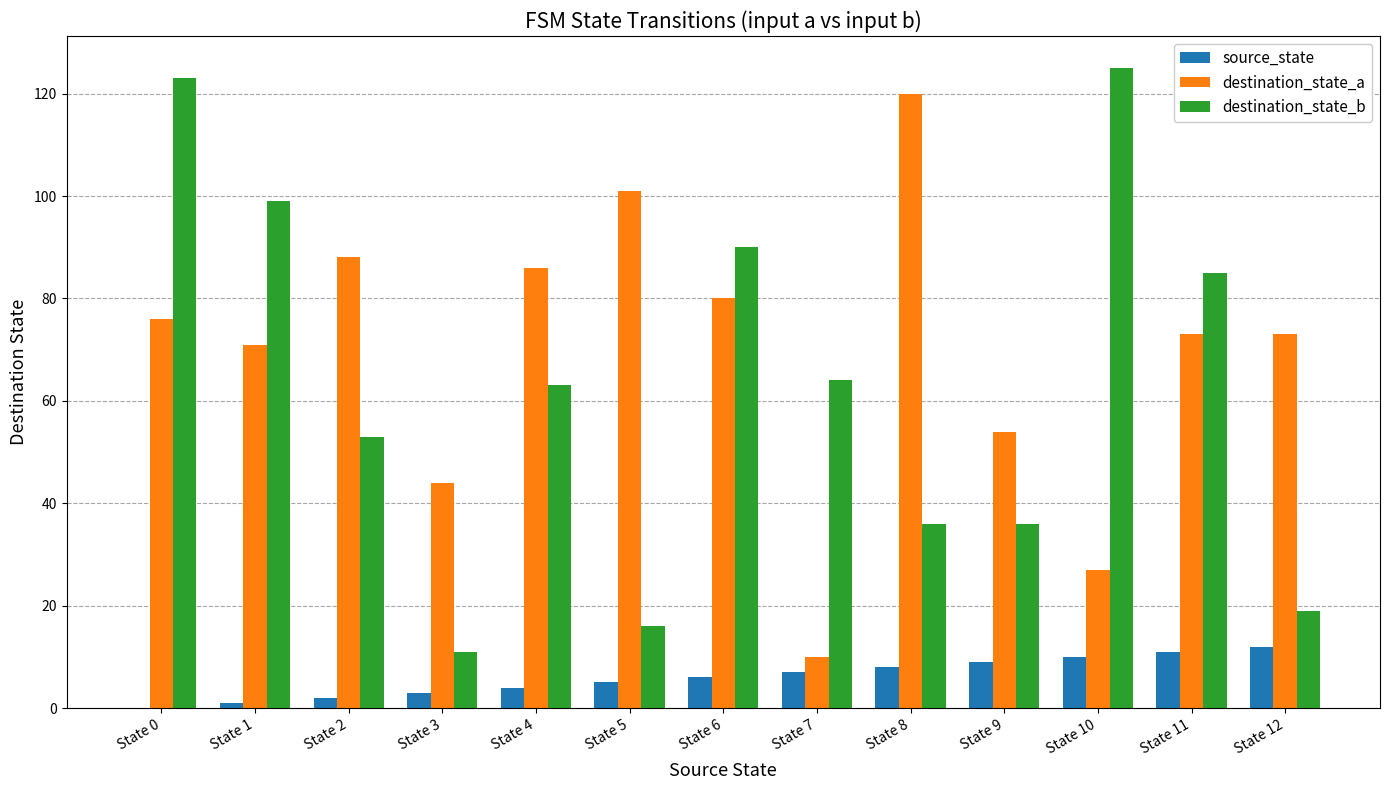

Does the chart contain stacked bars?

No